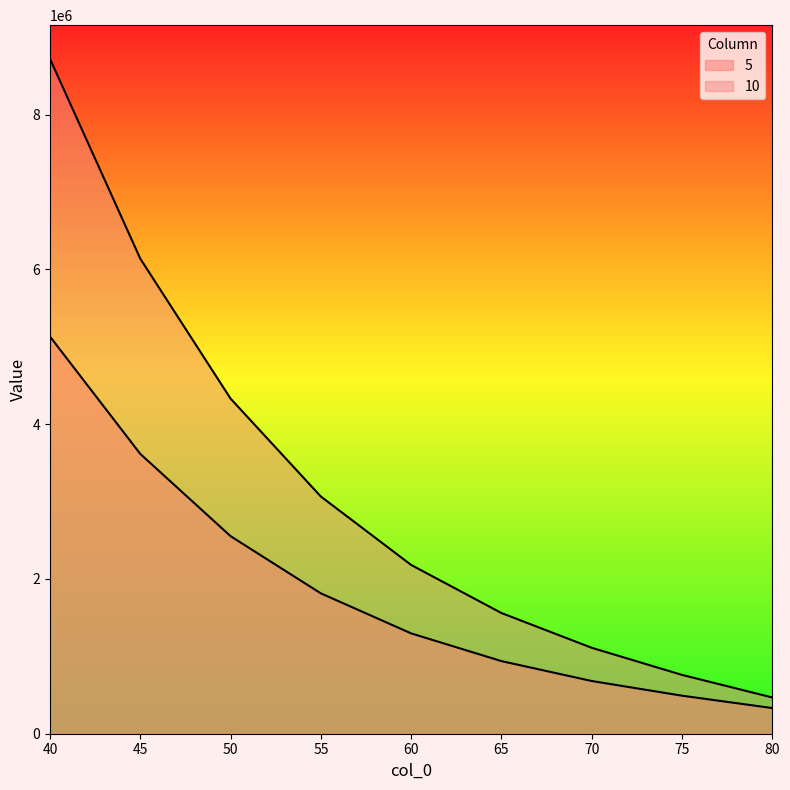

What is the maximum value shown in the chart?

8721873.5